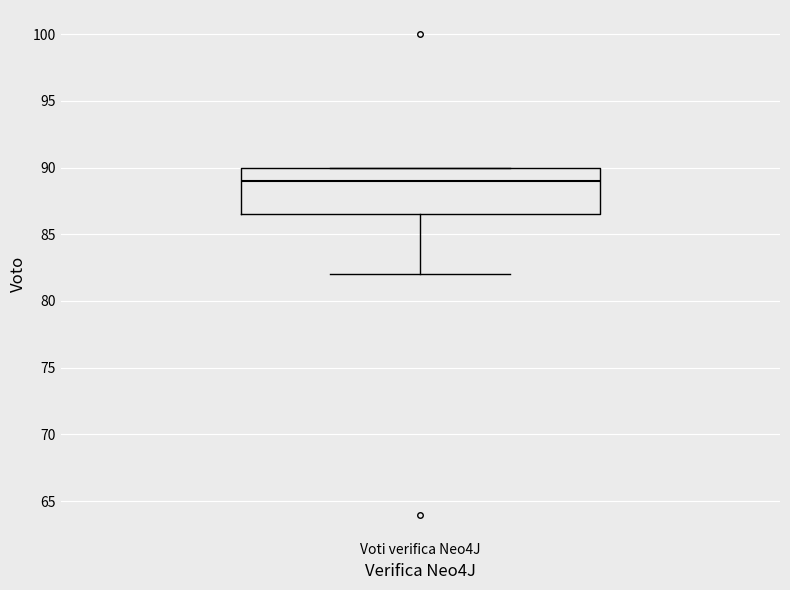

Read this box plot against the y-axis: the position of the median line, the range covered by the box, and the ends of both whiskers. The values are not printed on the chart, so give them approximately, as read against the axis.

median 89.0, box 86.5 to 90.0, whiskers 82.0 to 90.0